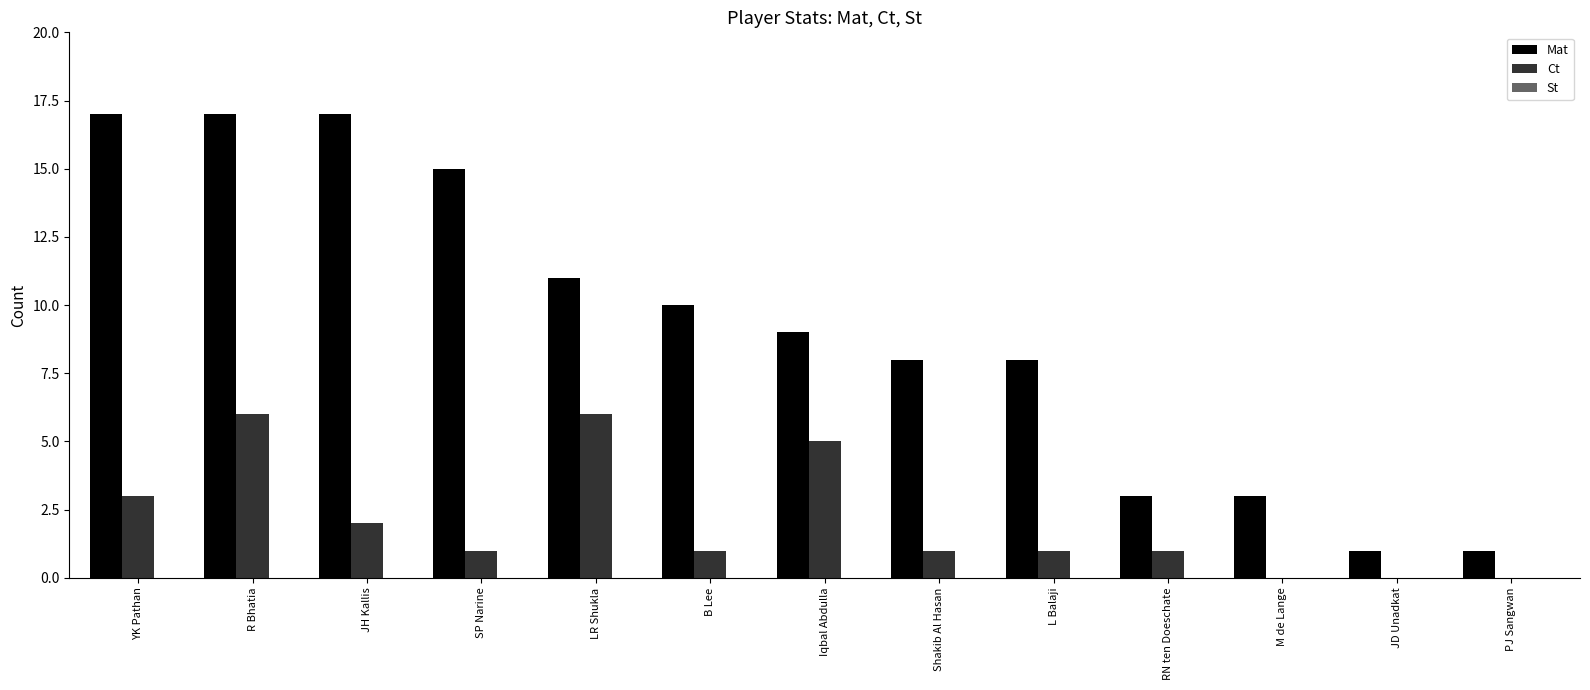

Are the bars horizontal?

No